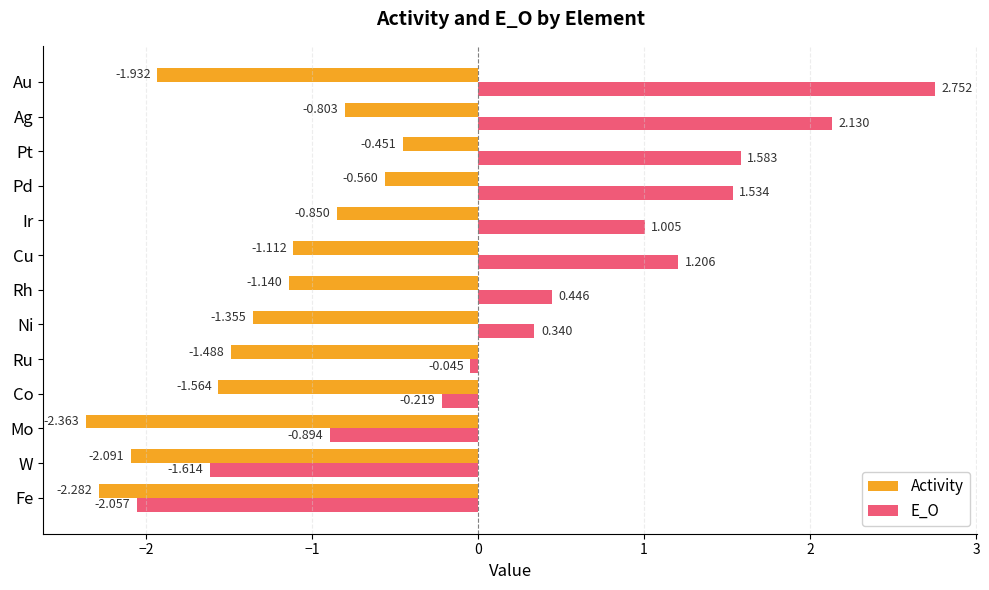

Which category has the lowest value in the E_O series?

Fe